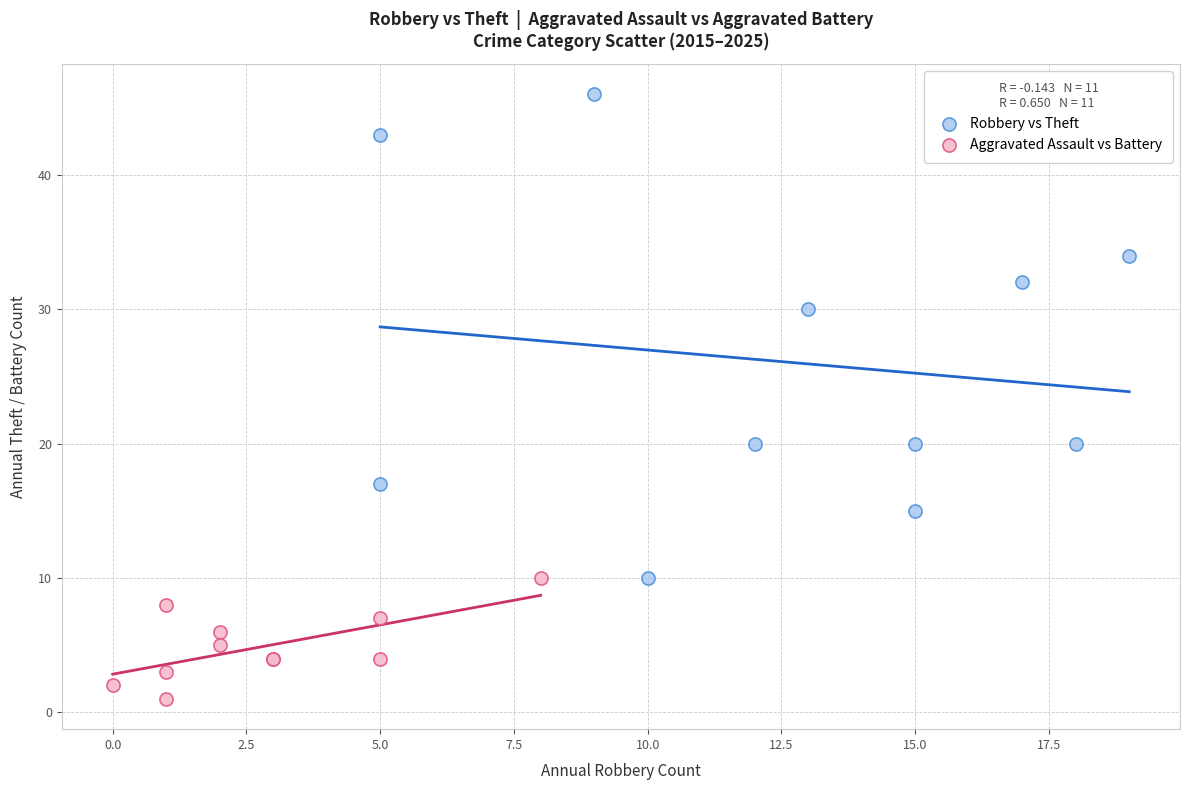

Which series contains the lowest Y value?

Aggravated Assault vs Battery